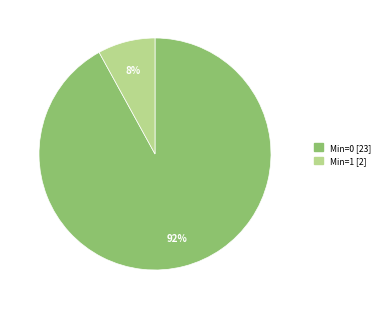

Is there a majority slice in this chart?

Yes